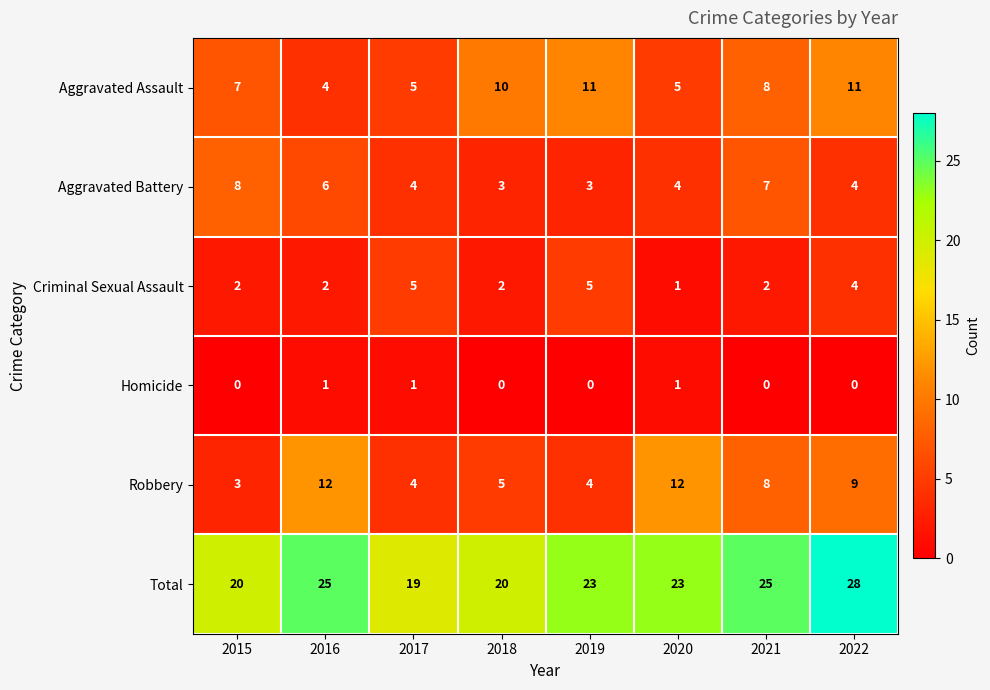

True or false: Homicide has a value of 0 at 2018.

True